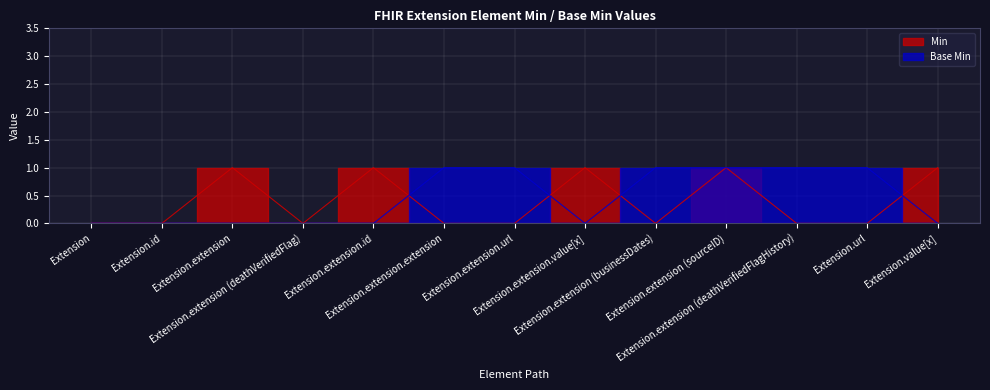

Between Extension and Extension.extension (deathVerifiedFlag), which series saw the biggest shift?

Min